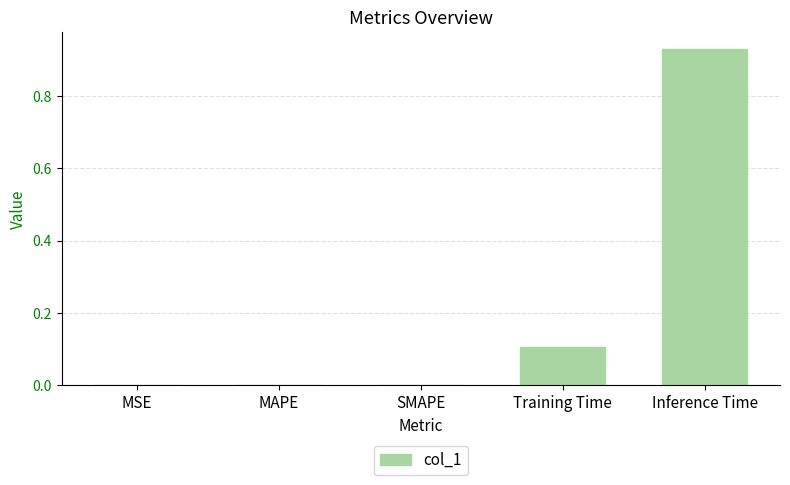

How many categories are shown in the chart?

5